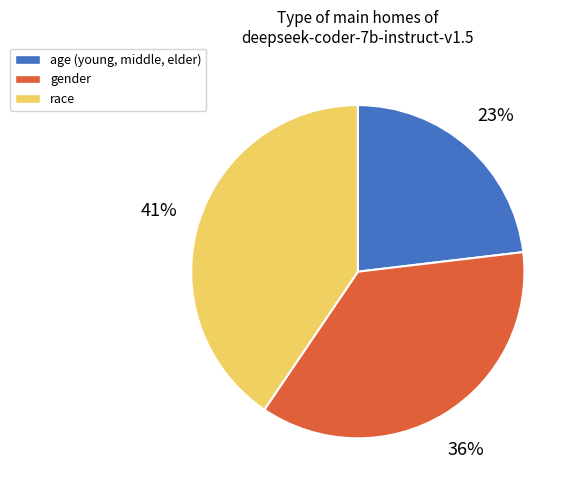

How many segments does this pie chart have?

3